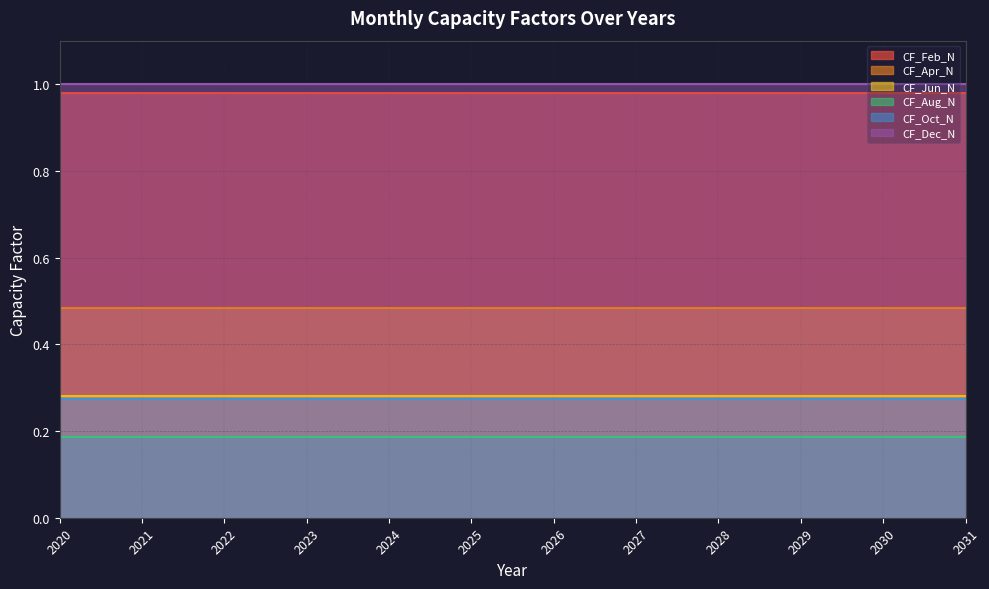

Is it true that CF_Apr_N equals 0.5 at 2024?

True